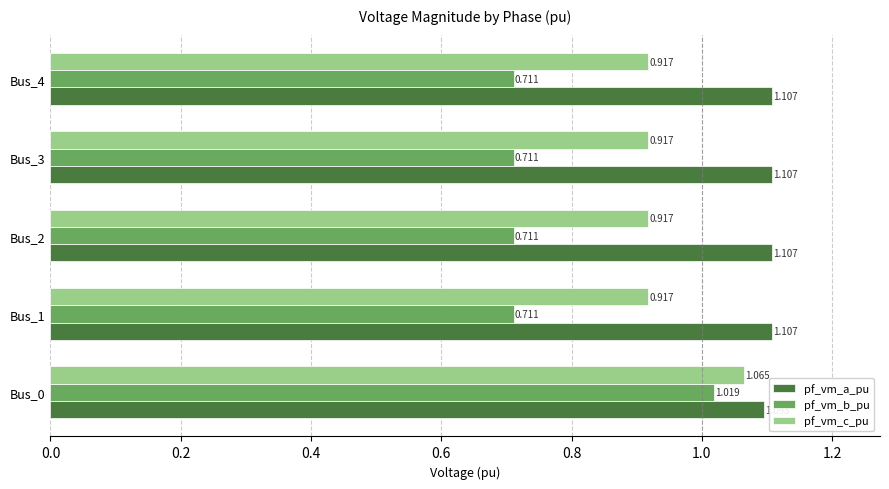

Rank the series by their maximum value, from highest to lowest.

pf_vm_a_pu, pf_vm_c_pu, pf_vm_b_pu